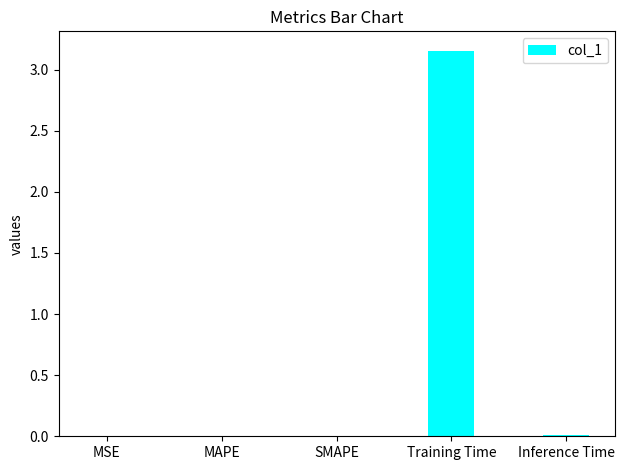

Which category has the highest value across all series?

Training Time